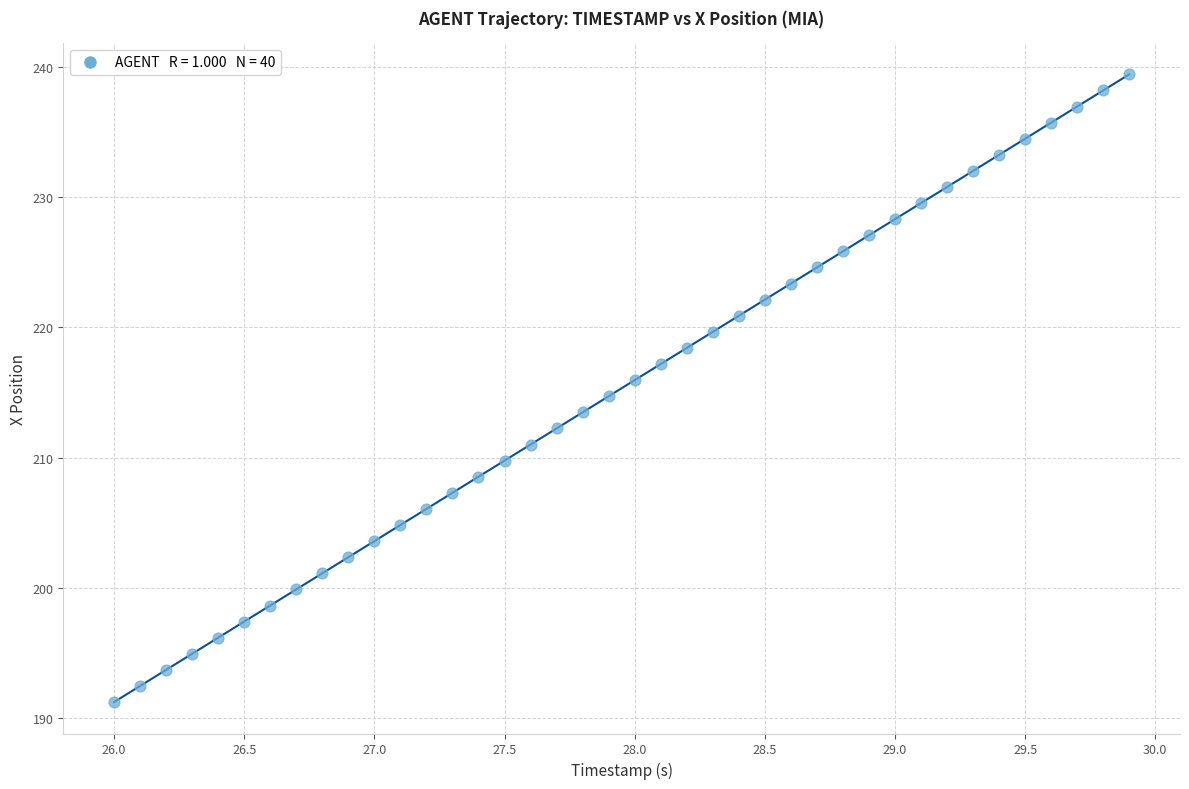

What is the range of Y values (max minus min)?

48.2